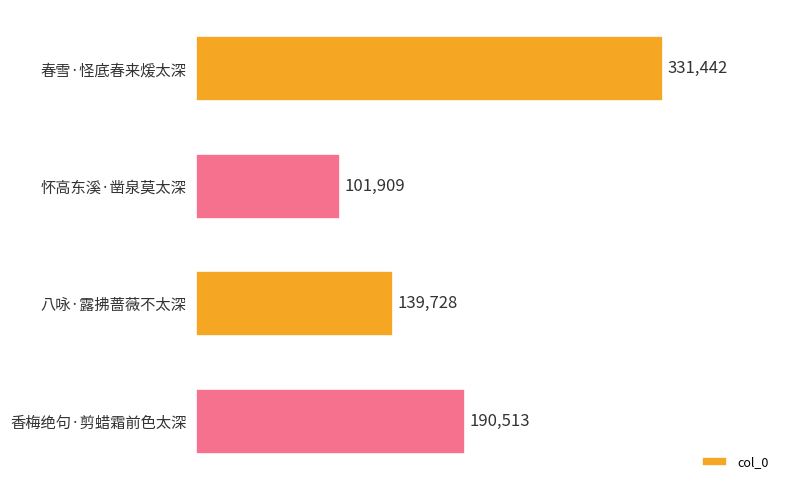

What is the maximum value shown in the chart?

331442